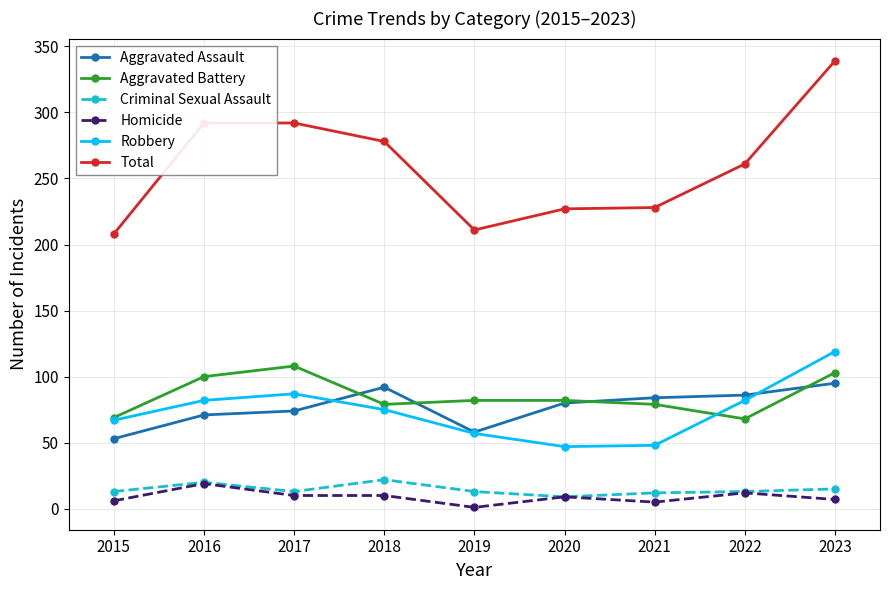

Where is the first local maximum for Aggravated Battery?

2017